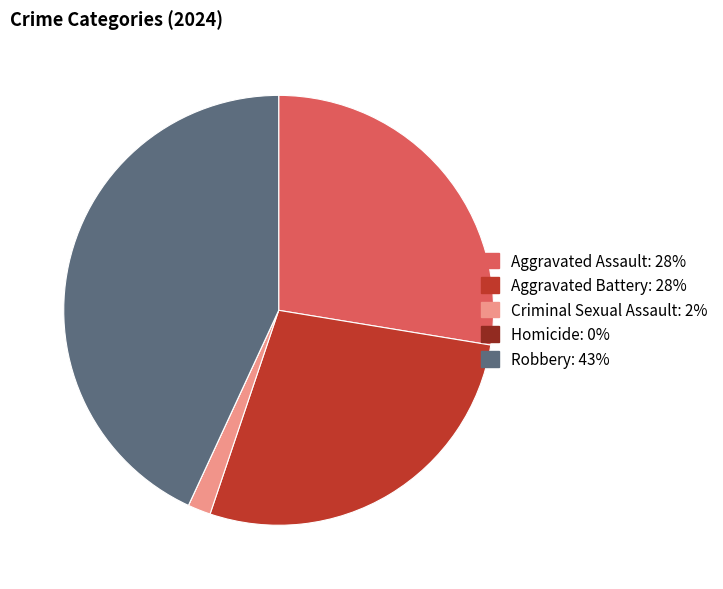

The Robbery slice represents 43% of the pie. True or false?

True